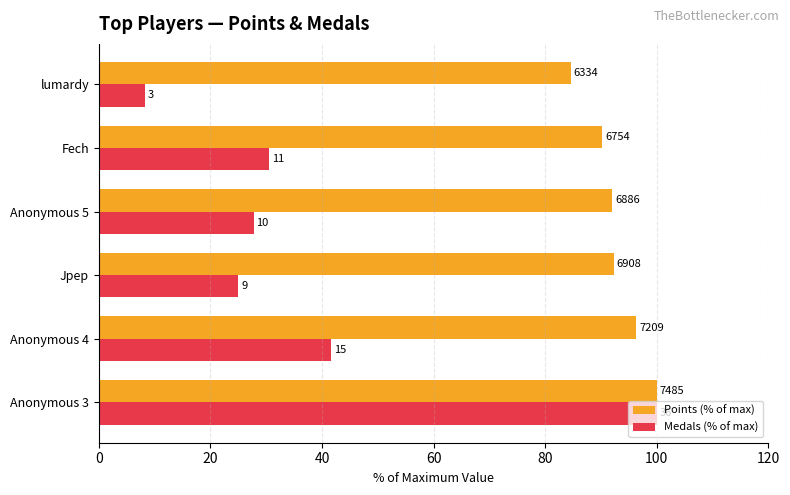

What is the value of the Medals (% of max) bar at the 4th from the left?

27.8